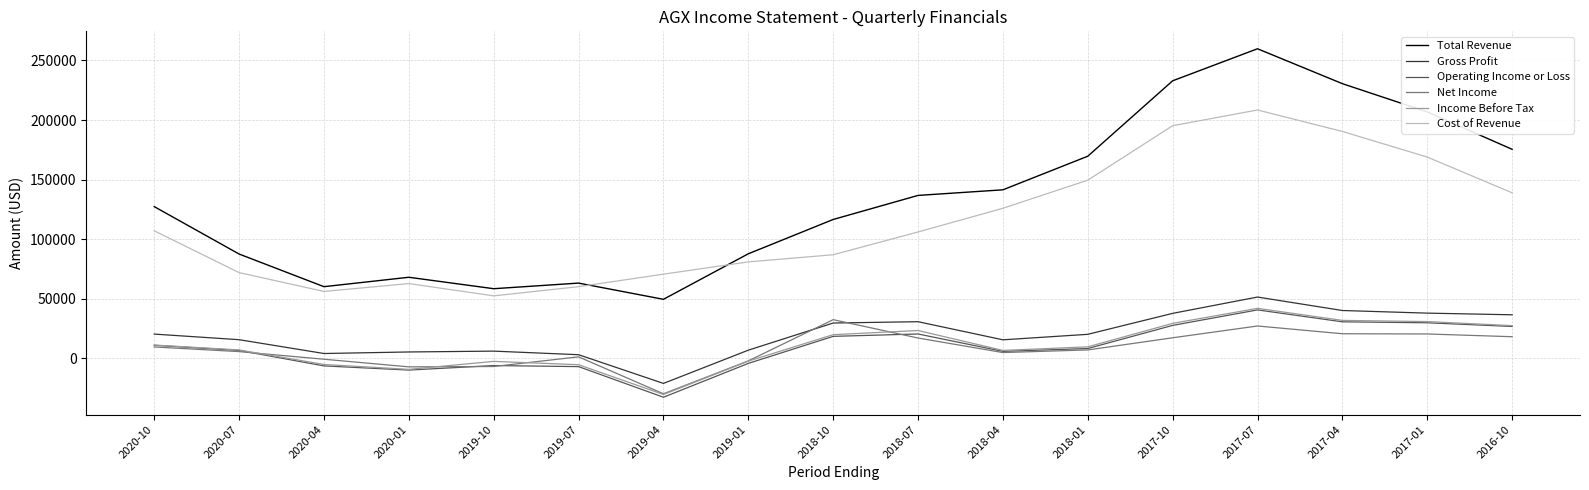

What is the maximum value shown in the chart?

259800